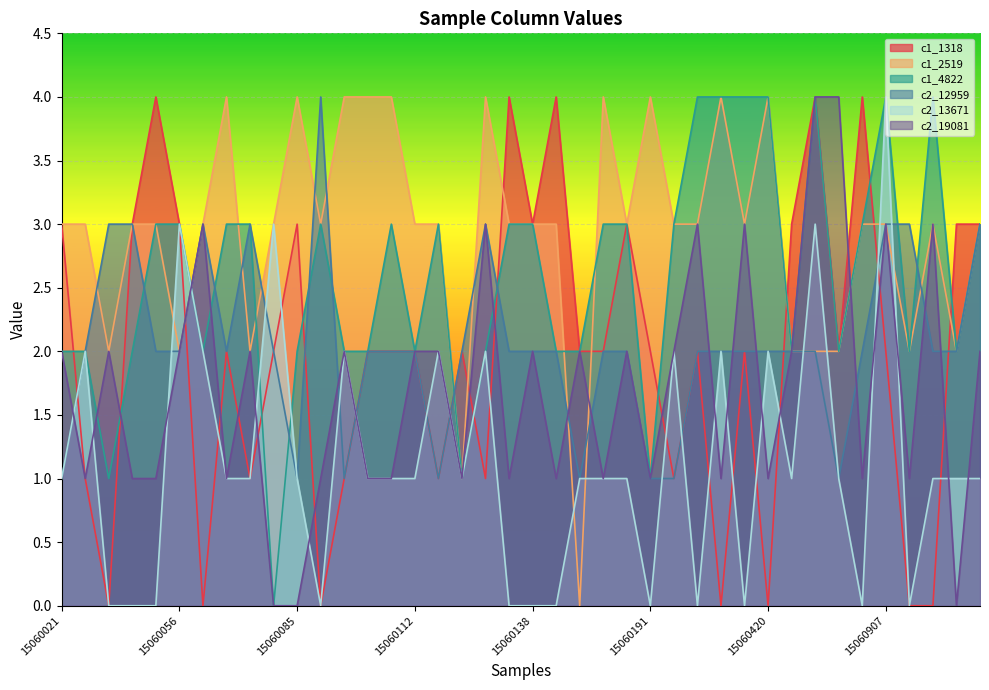

What is the maximum value for c2_19081?

4